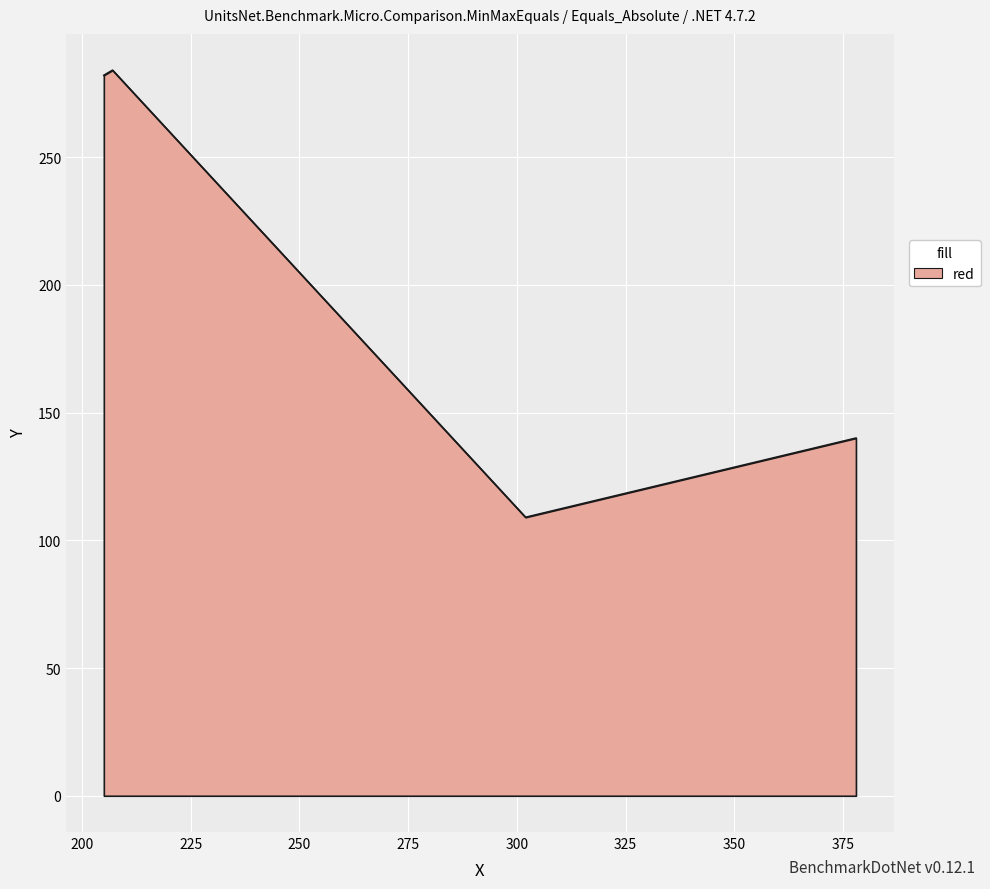

What is the difference between the second highest and minimum values?

173